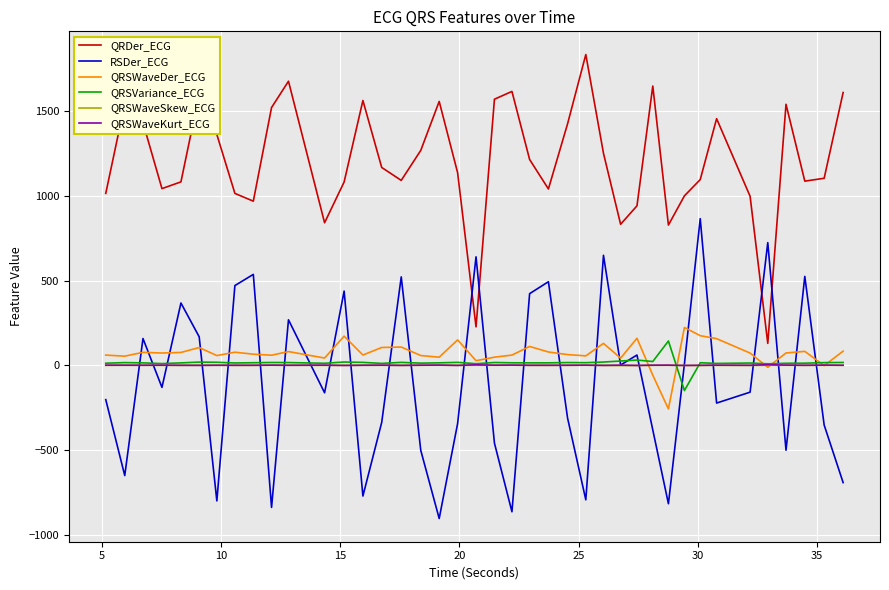

True or false: QRSWaveKurt_ECG and QRDer_ECG intersect in this chart.

False